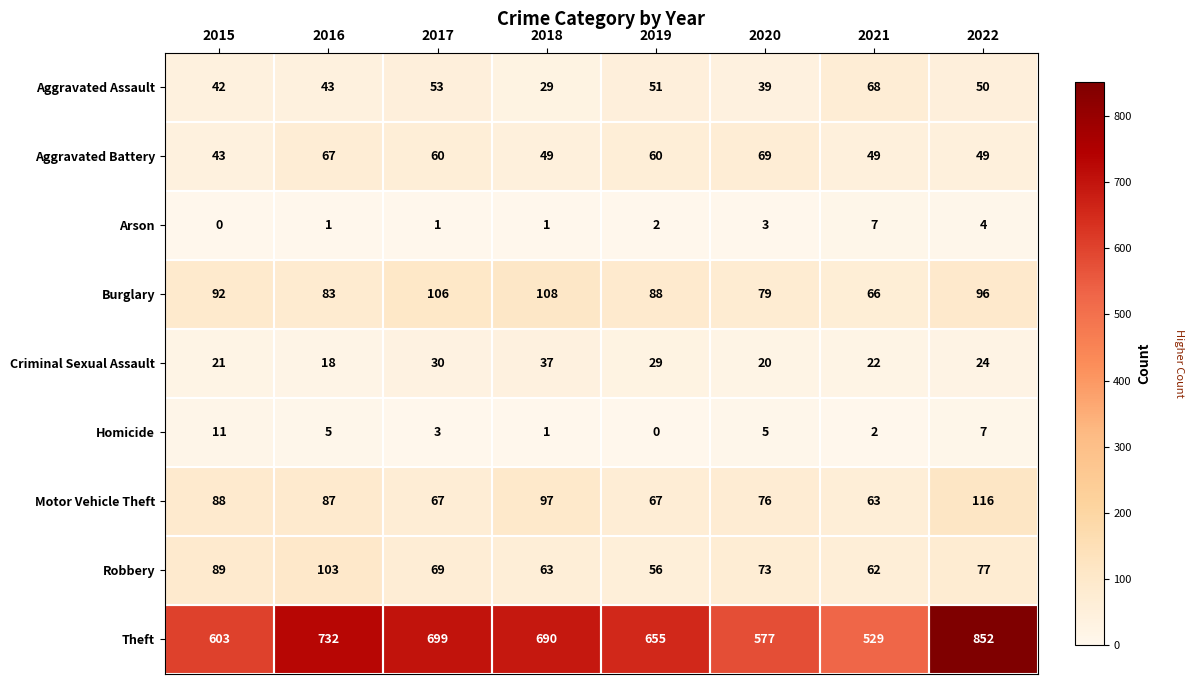

Rank the series at 2016 from lowest to highest value.

Arson, Homicide, Criminal Sexual Assault, Aggravated Assault, Aggravated Battery, Burglary, Motor Vehicle Theft, Robbery, Theft